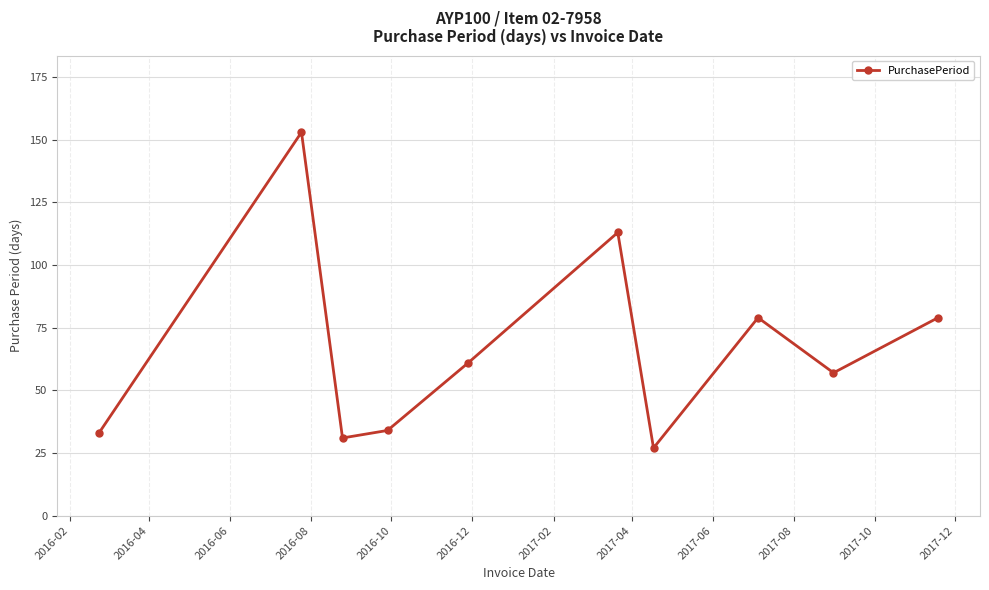

What is the sum of all values?

667